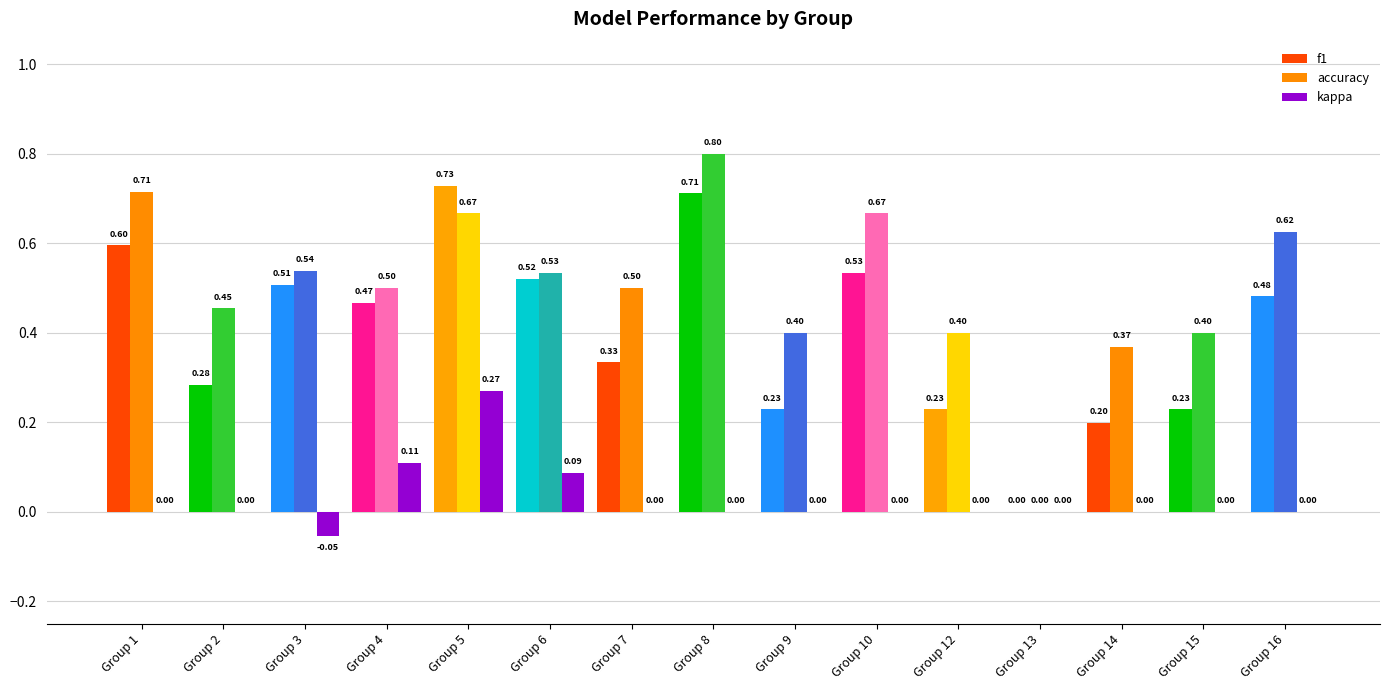

What is the sum of all kappa values?

0.4